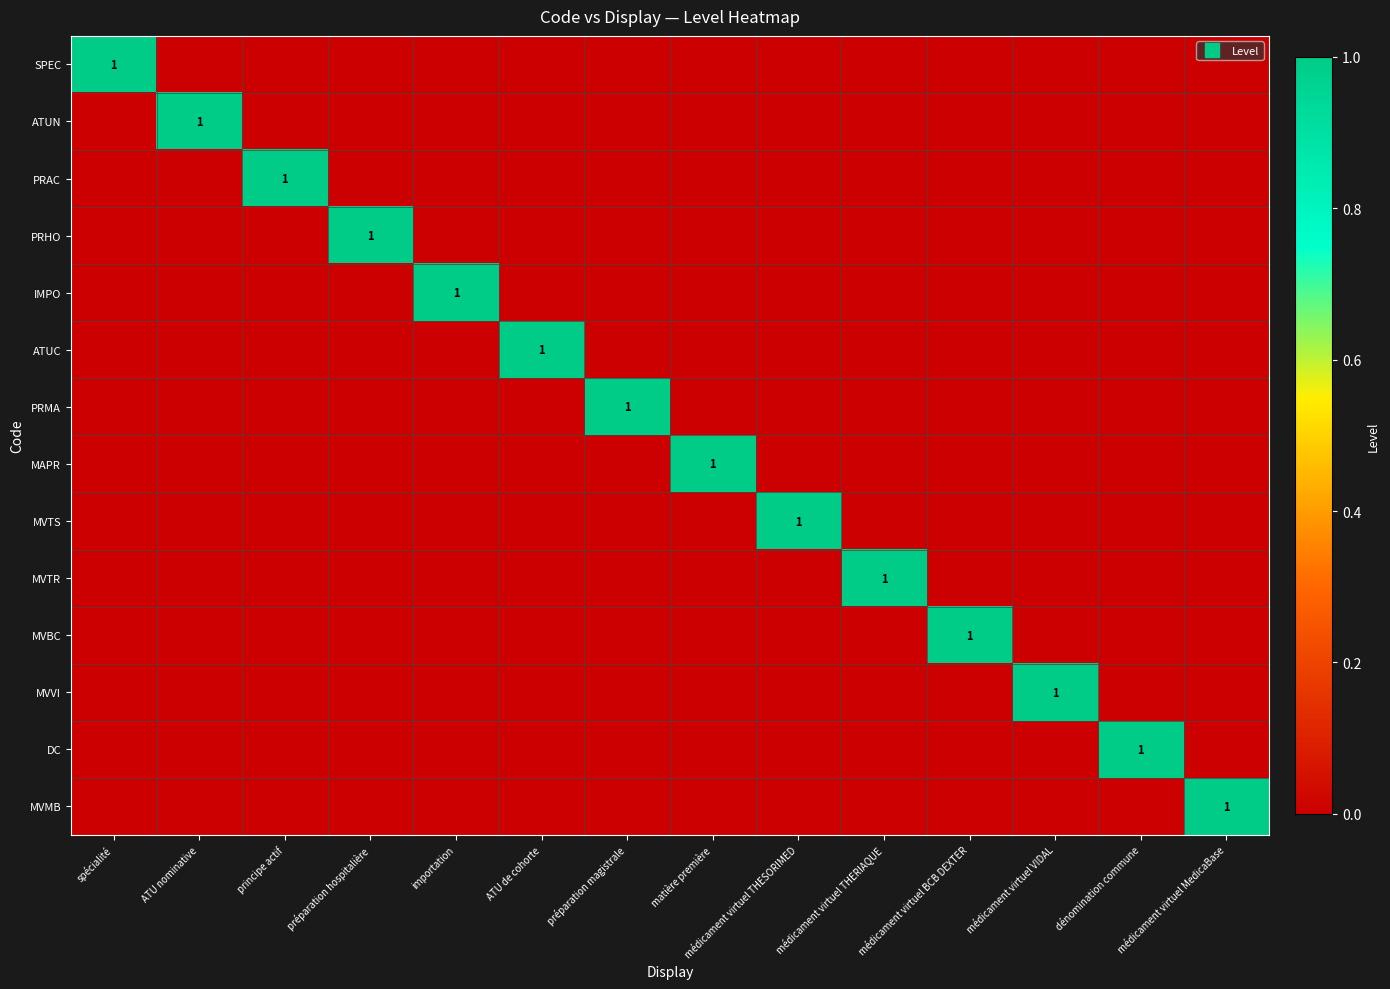

Between spécialité and médicament virtuel BCB DEXTER, which is larger?

spécialité